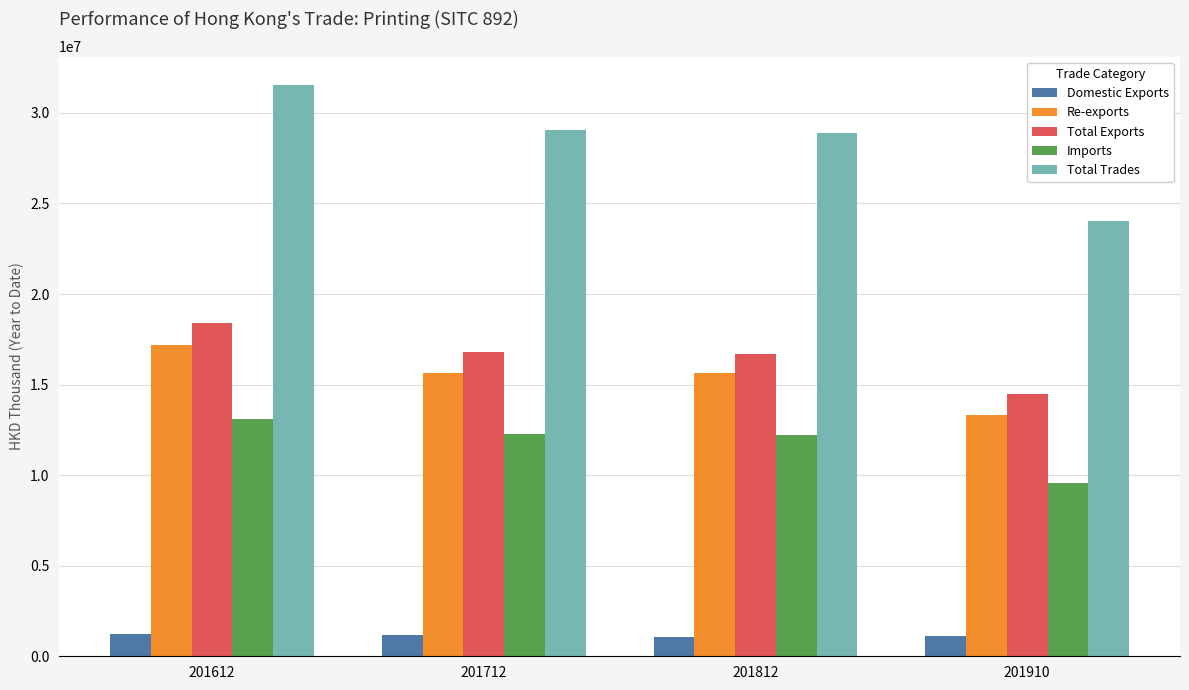

What are all the series names shown in the legend?

Domestic Exports, Re-exports, Total Exports, Imports, Total Trades